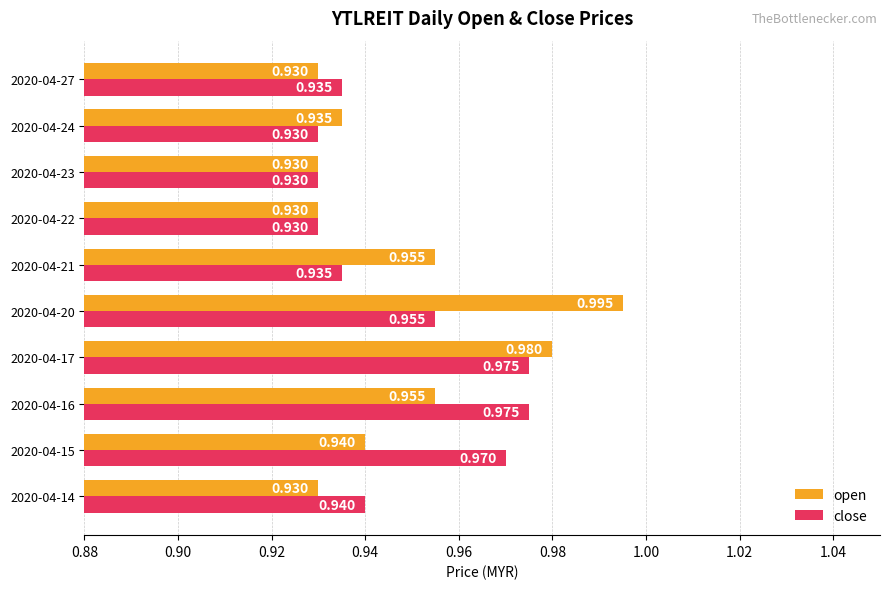

Rank the series at 2020-04-21 from lowest to highest value.

close, open